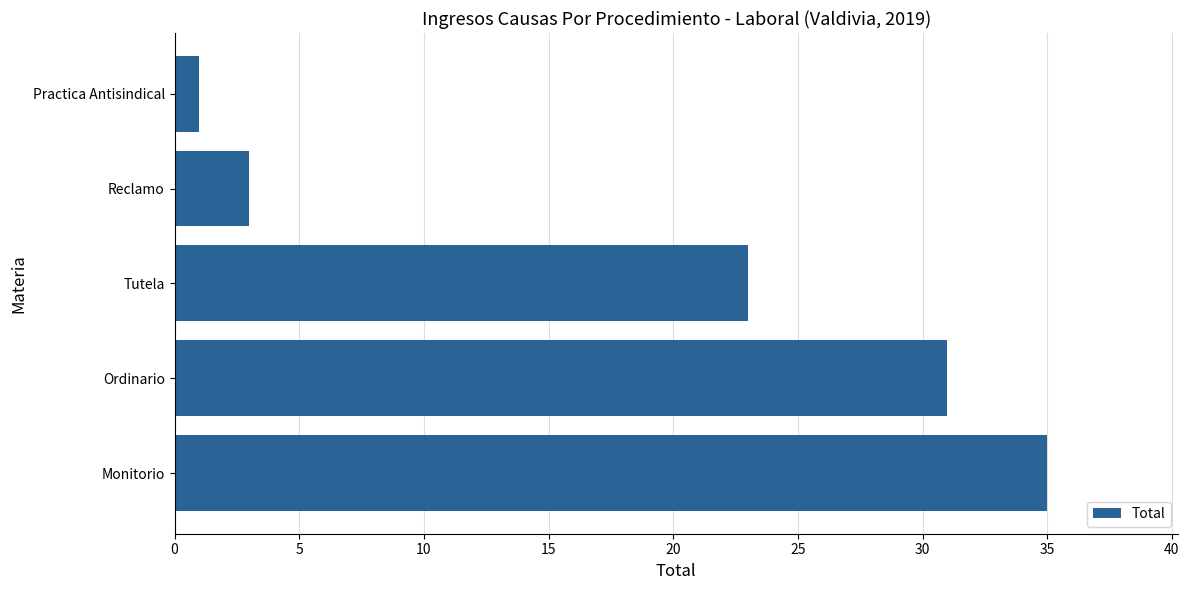

What is the change in value from Tutela to Reclamo?

-20